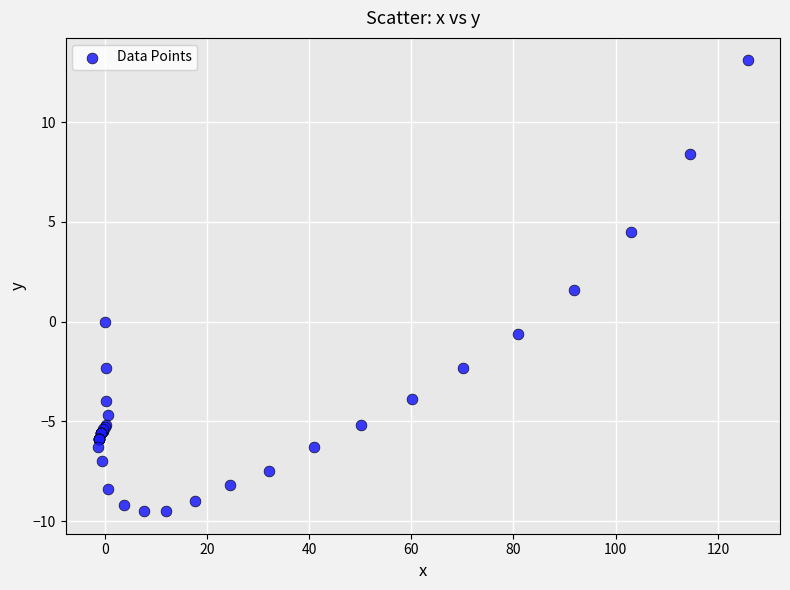

What Y value in the scatter plot is closest to 1?

1.6